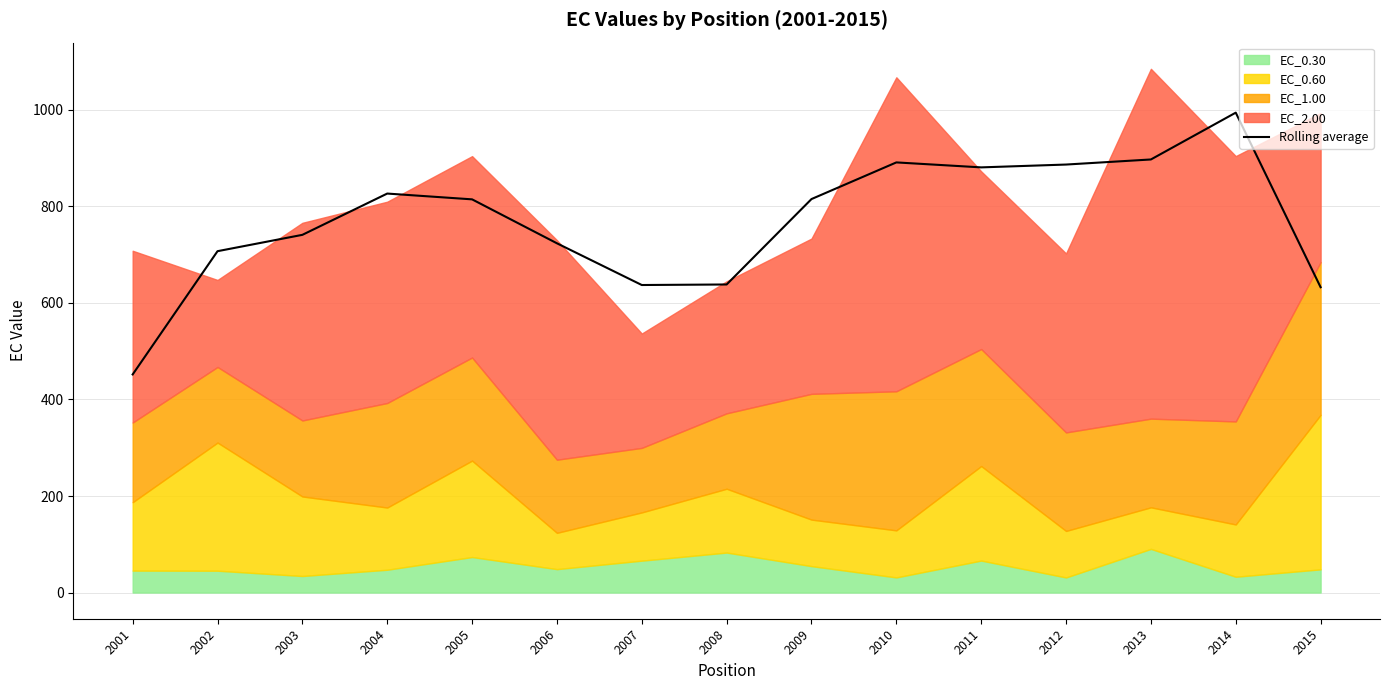

True or false: the data has more than 1 interior local peaks.

True